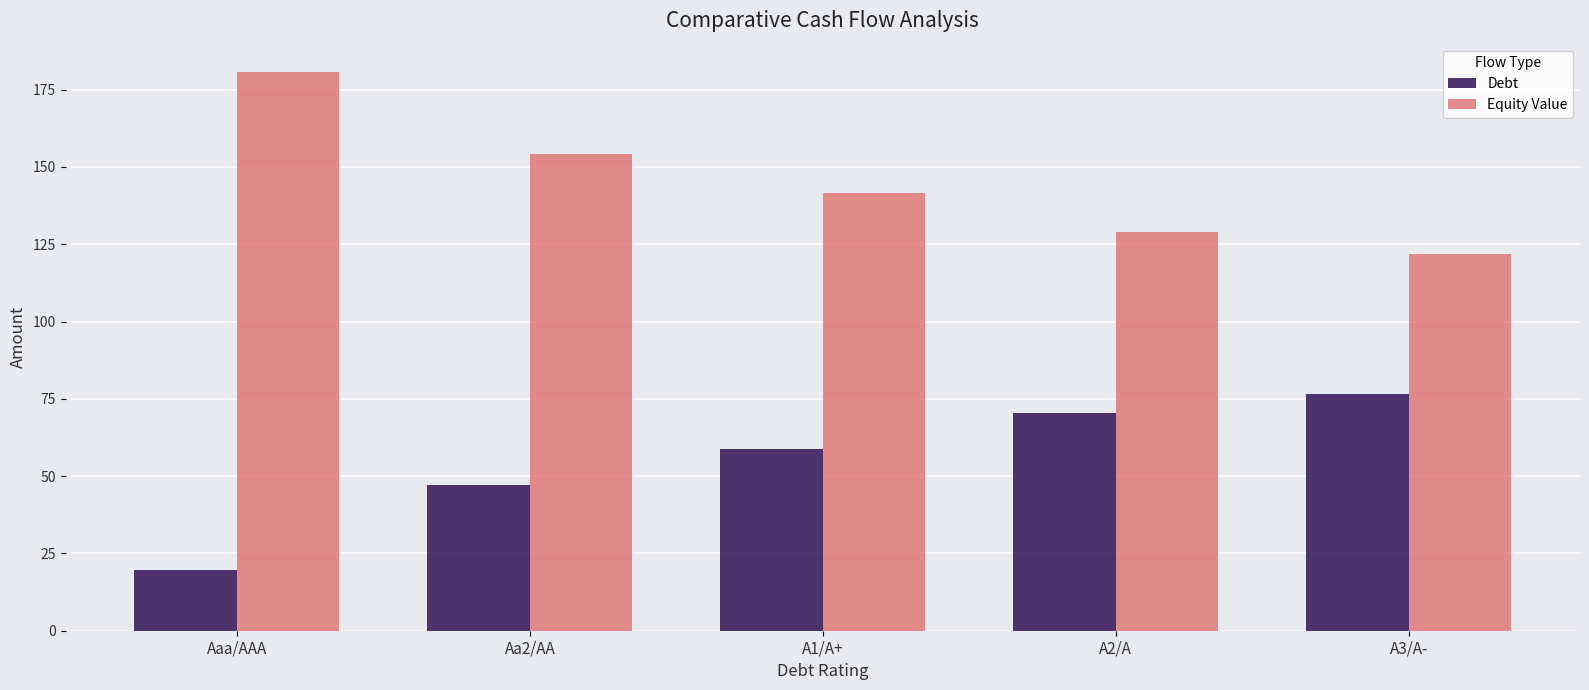

What is the difference between the highest and lowest values at A2/A?

58.5